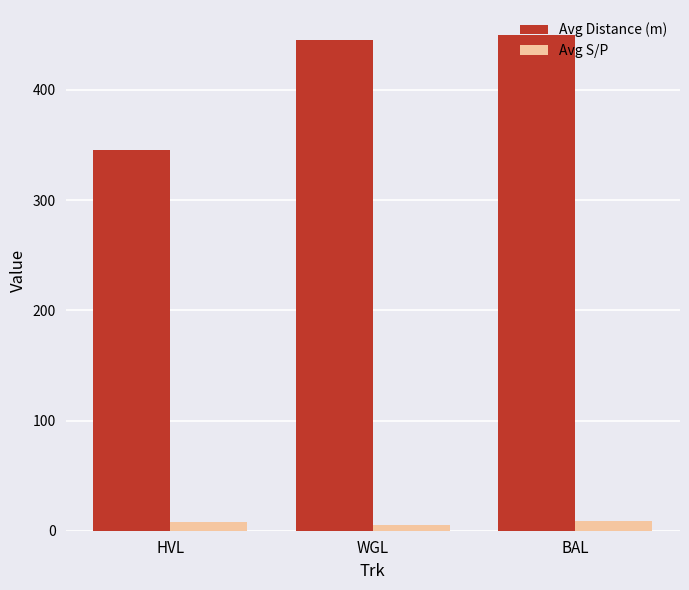

What is the label of the 3rd bar from the left?

BAL